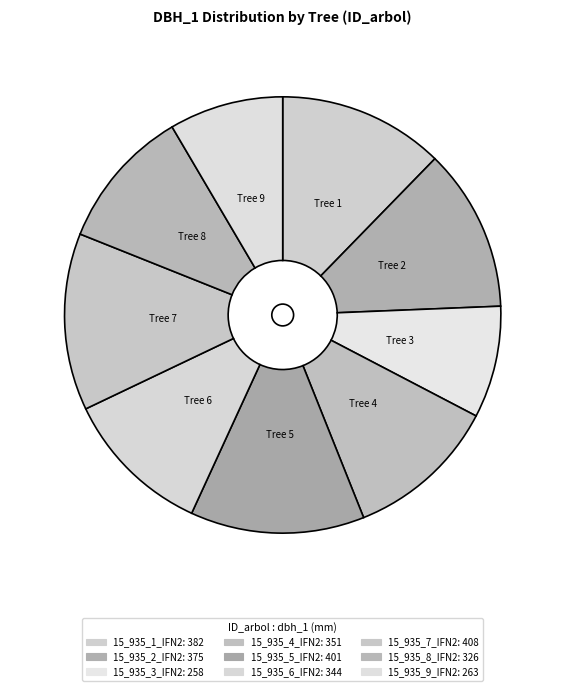

Count the number of slices in the pie.

9